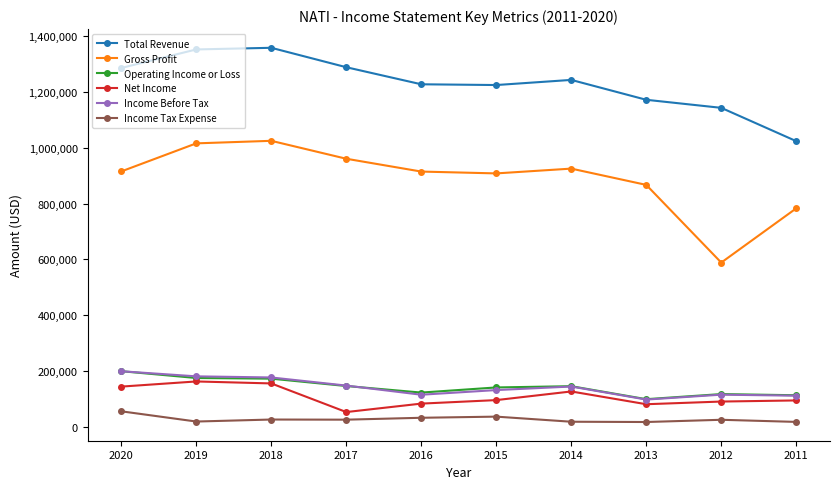

What is the value of the Operating Income or Loss point at the 3rd from the left?

172200